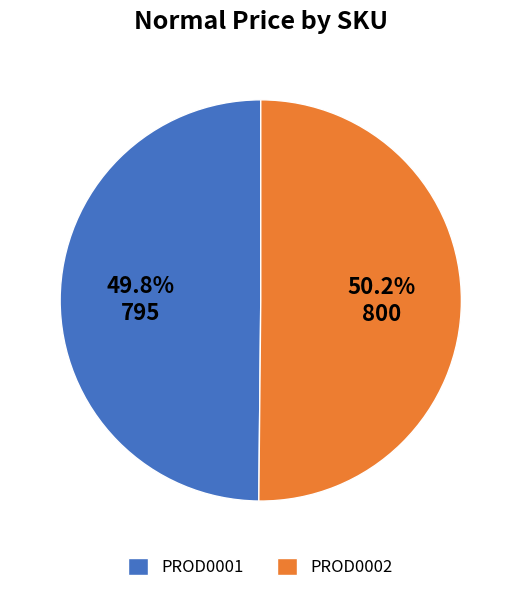

To the nearest percent, what is the combined percentage of PROD0001 and PROD0002?

100%